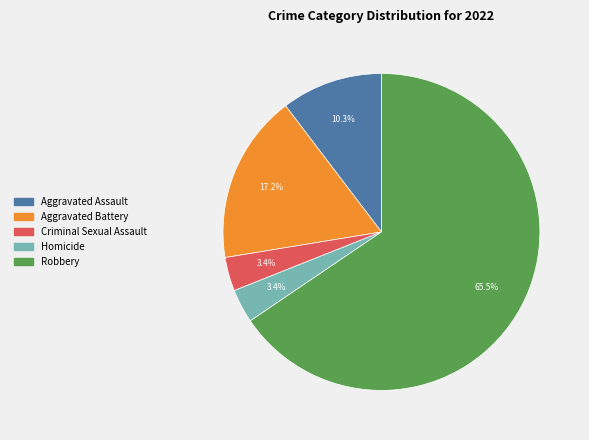

Which category accounts for the majority?

Robbery